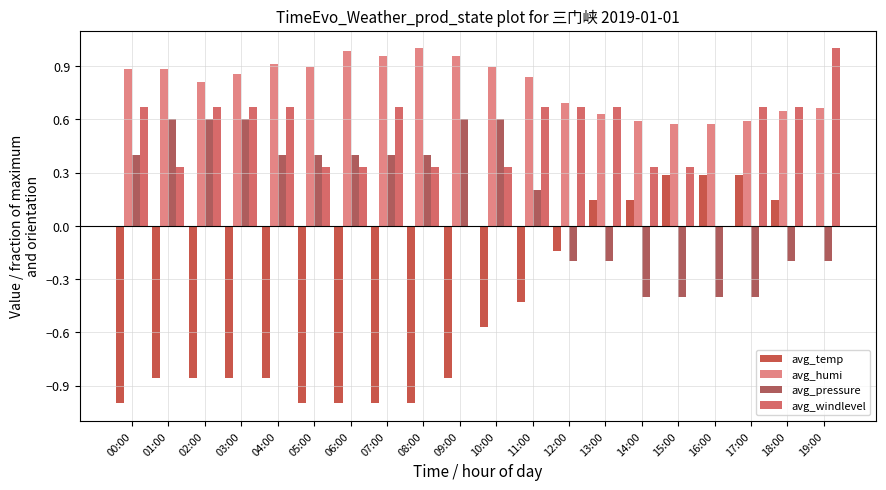

At how many categories does at least one series exceed 0?

20